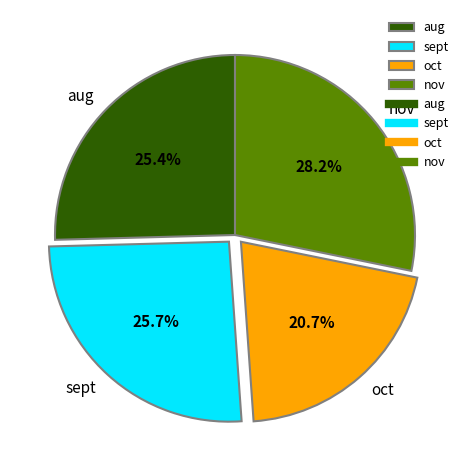

Which category has the smallest portion of the pie?

oct